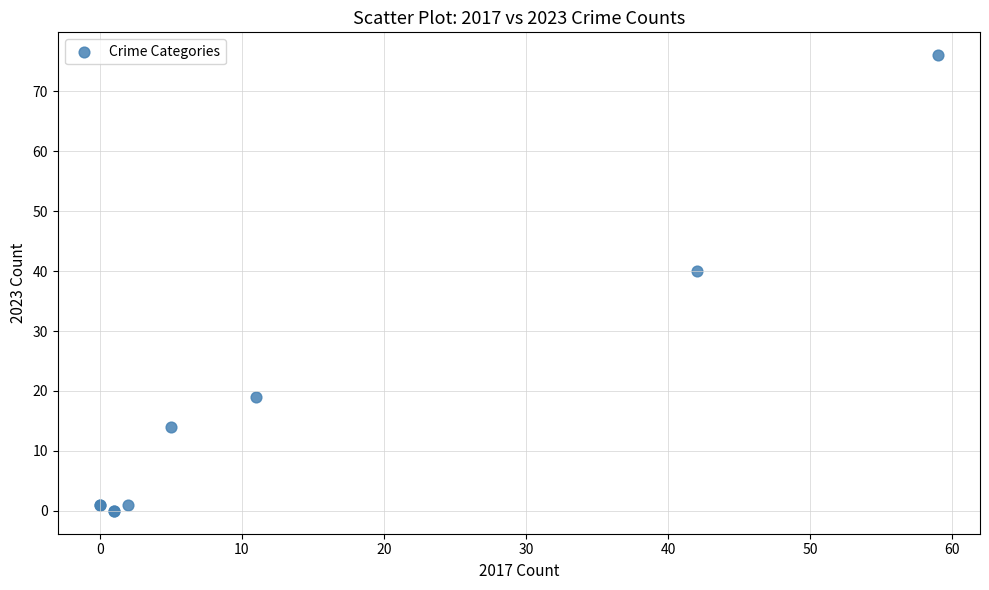

What Y value in the scatter plot is closest to 38?

40